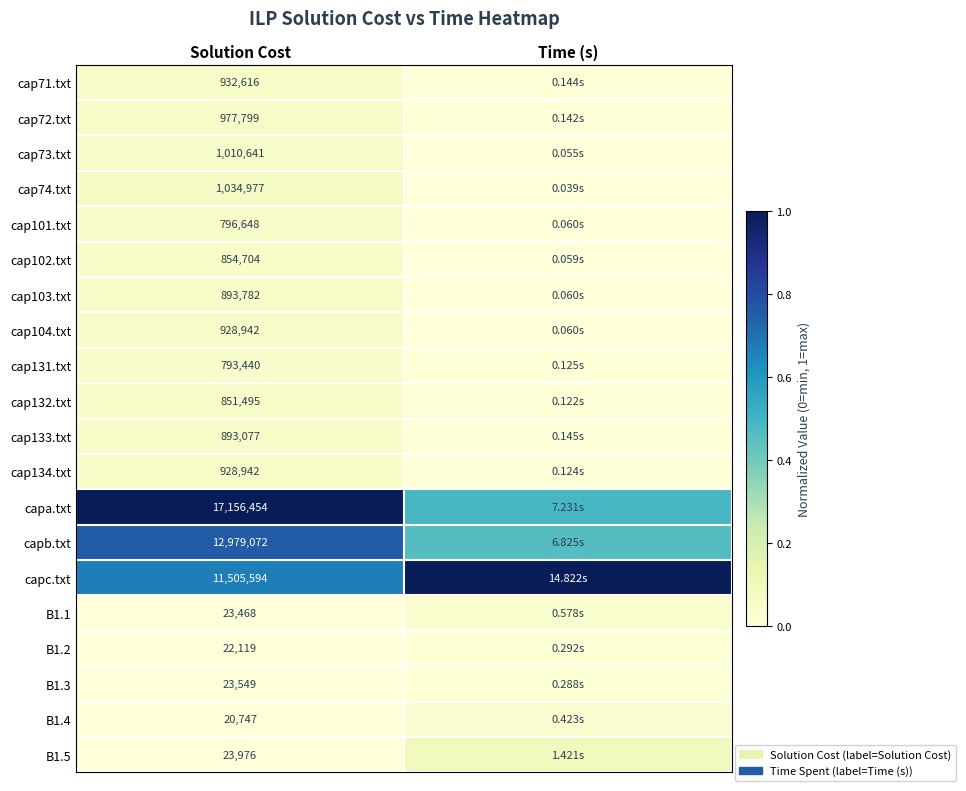

What value does the capa.txt series have at Time (s)?

0.5